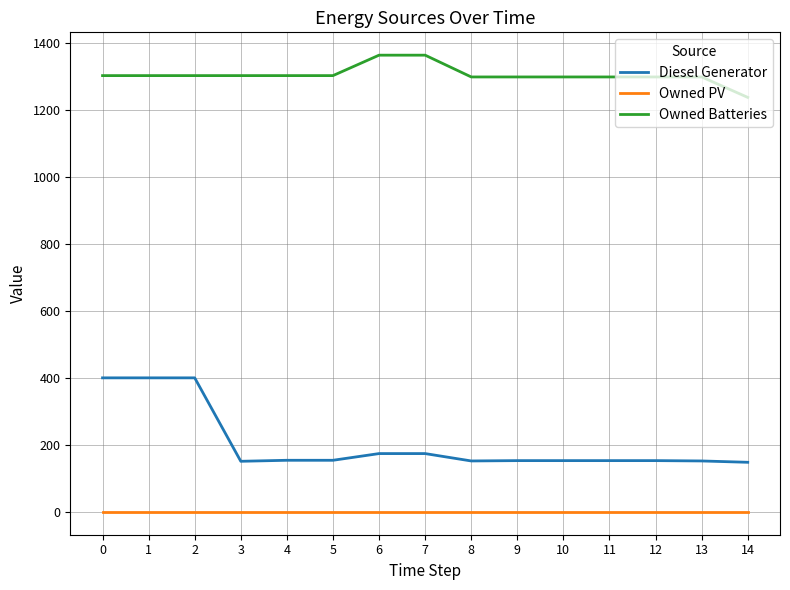

Which series changed the most between 0 and 6?

Diesel Generator